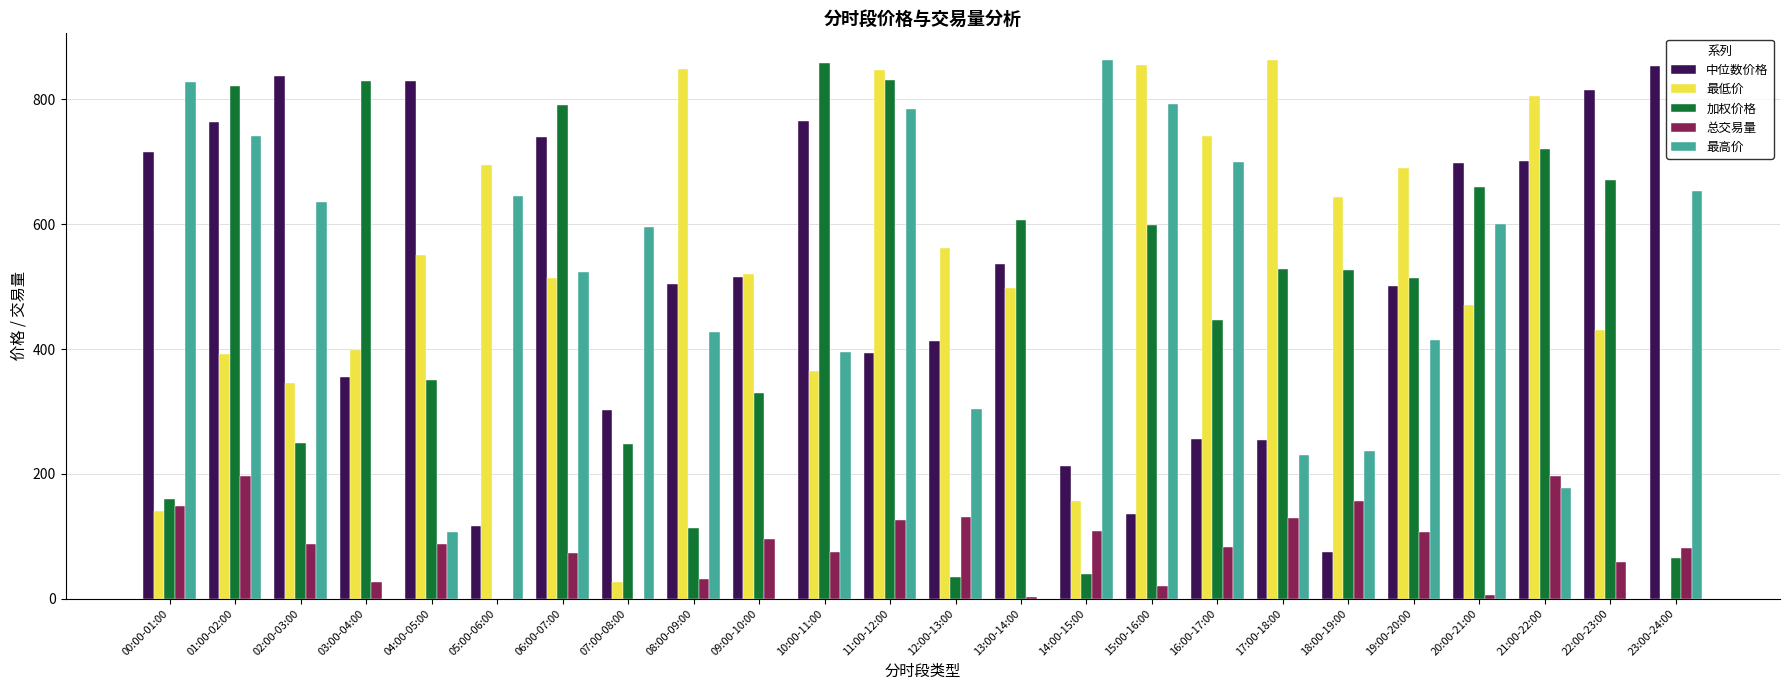

What is the greatest value displayed?

862.9